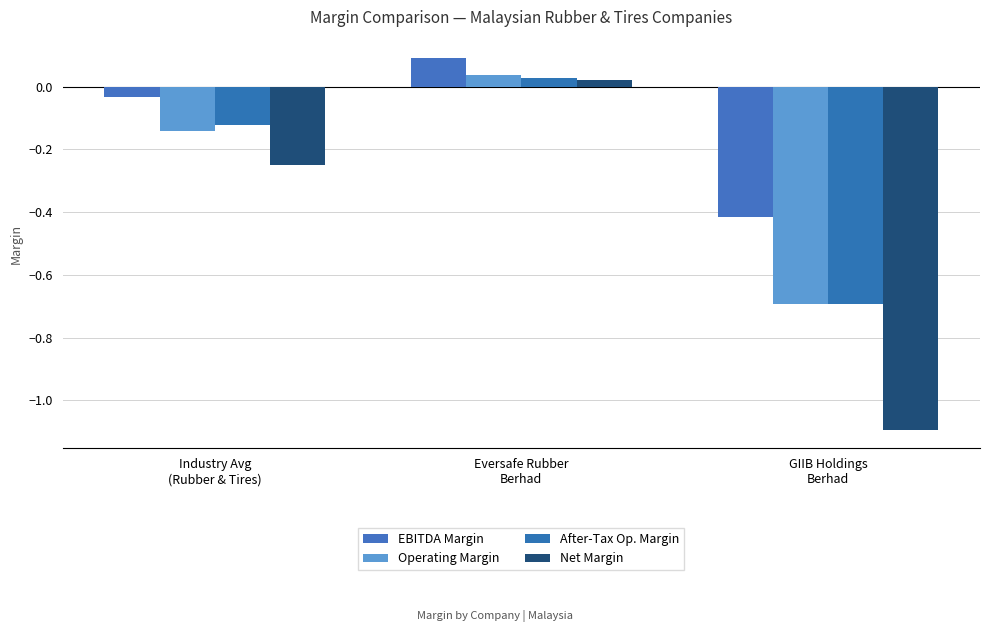

What is the approximate value of Net Margin at Industry Avg
(Rubber & Tires)?

-0.2